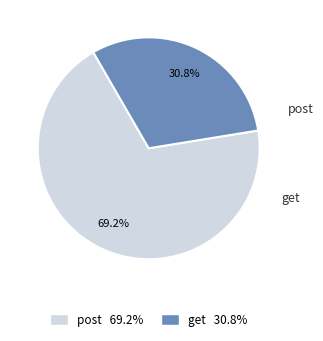

How many slices are in this pie chart?

2